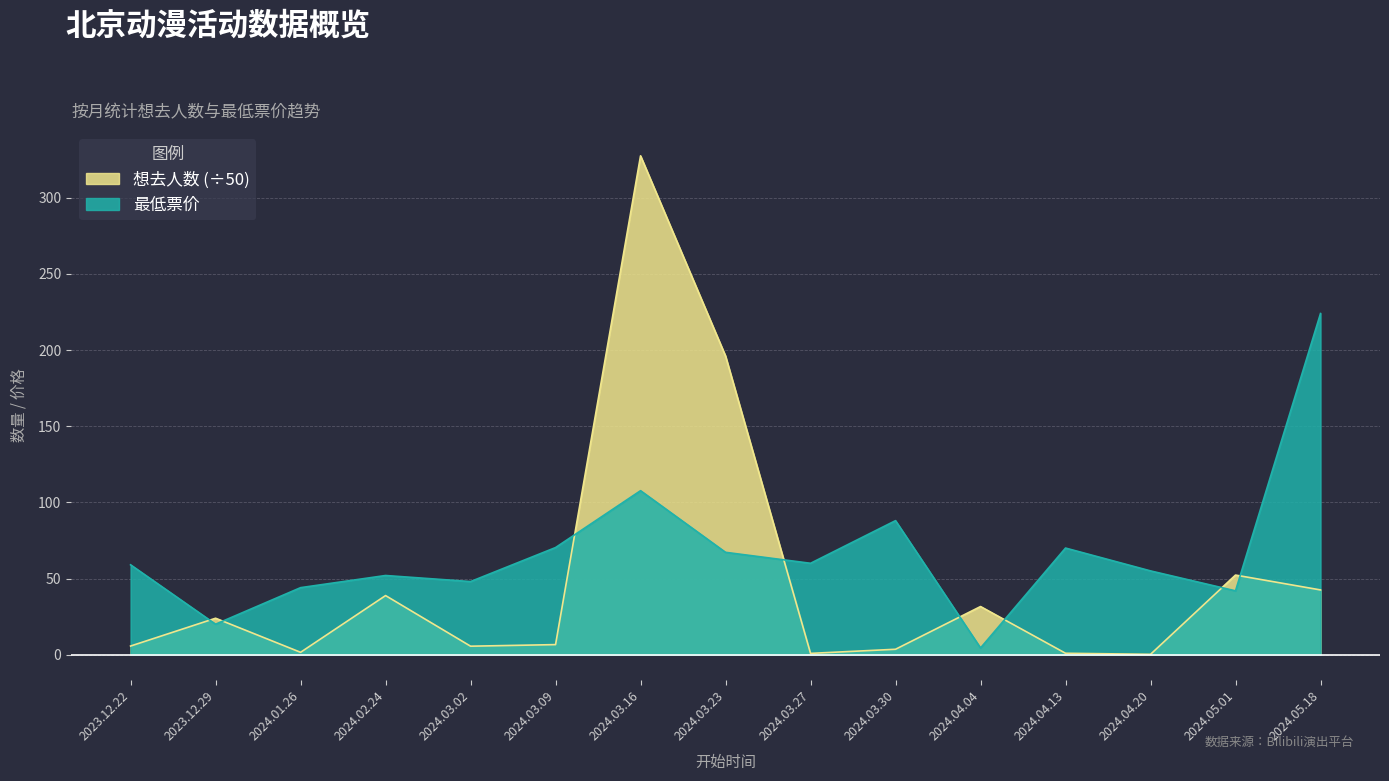

Between 2024.03.23 and 2024.04.20, which is larger?

2024.03.23